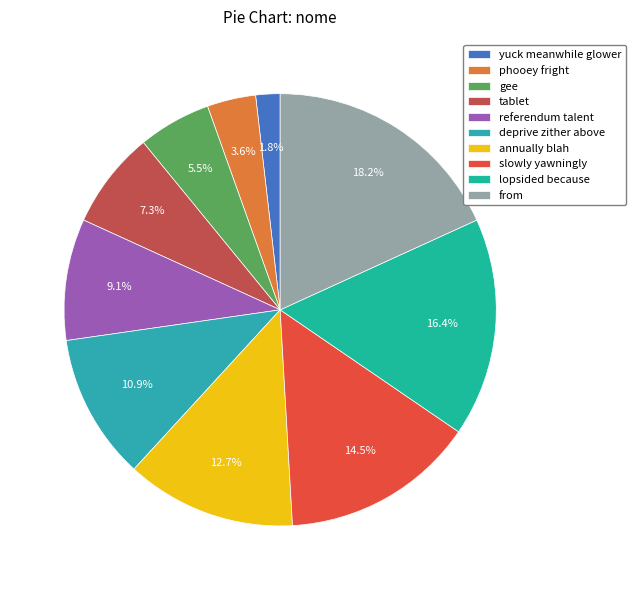

To the nearest percent, what percentage of the pie is phooey fright?

4%